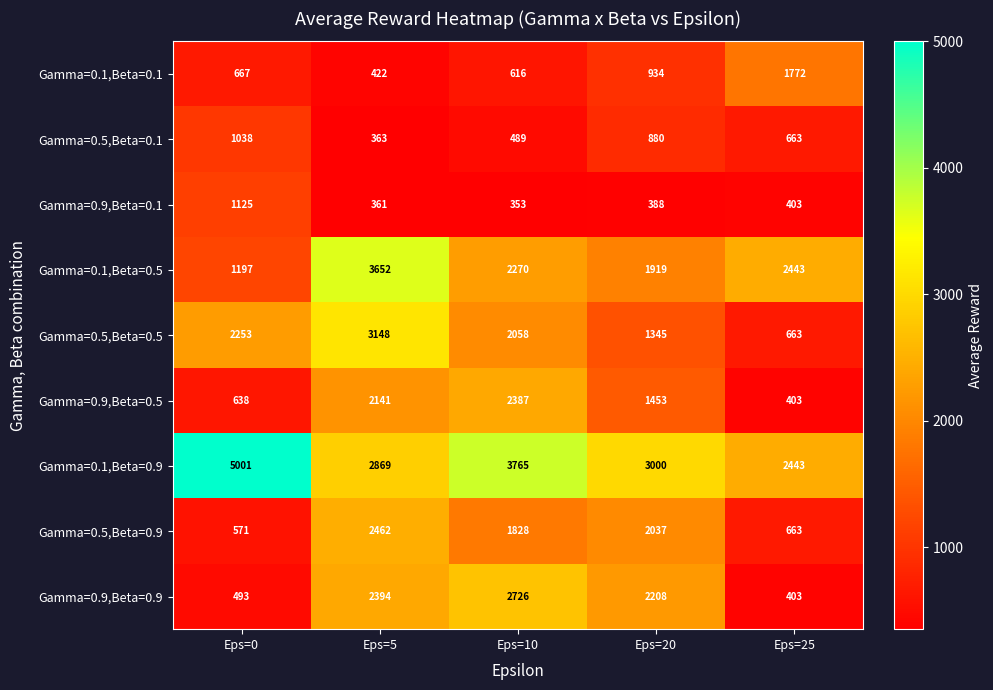

What is the greatest value displayed?

5001